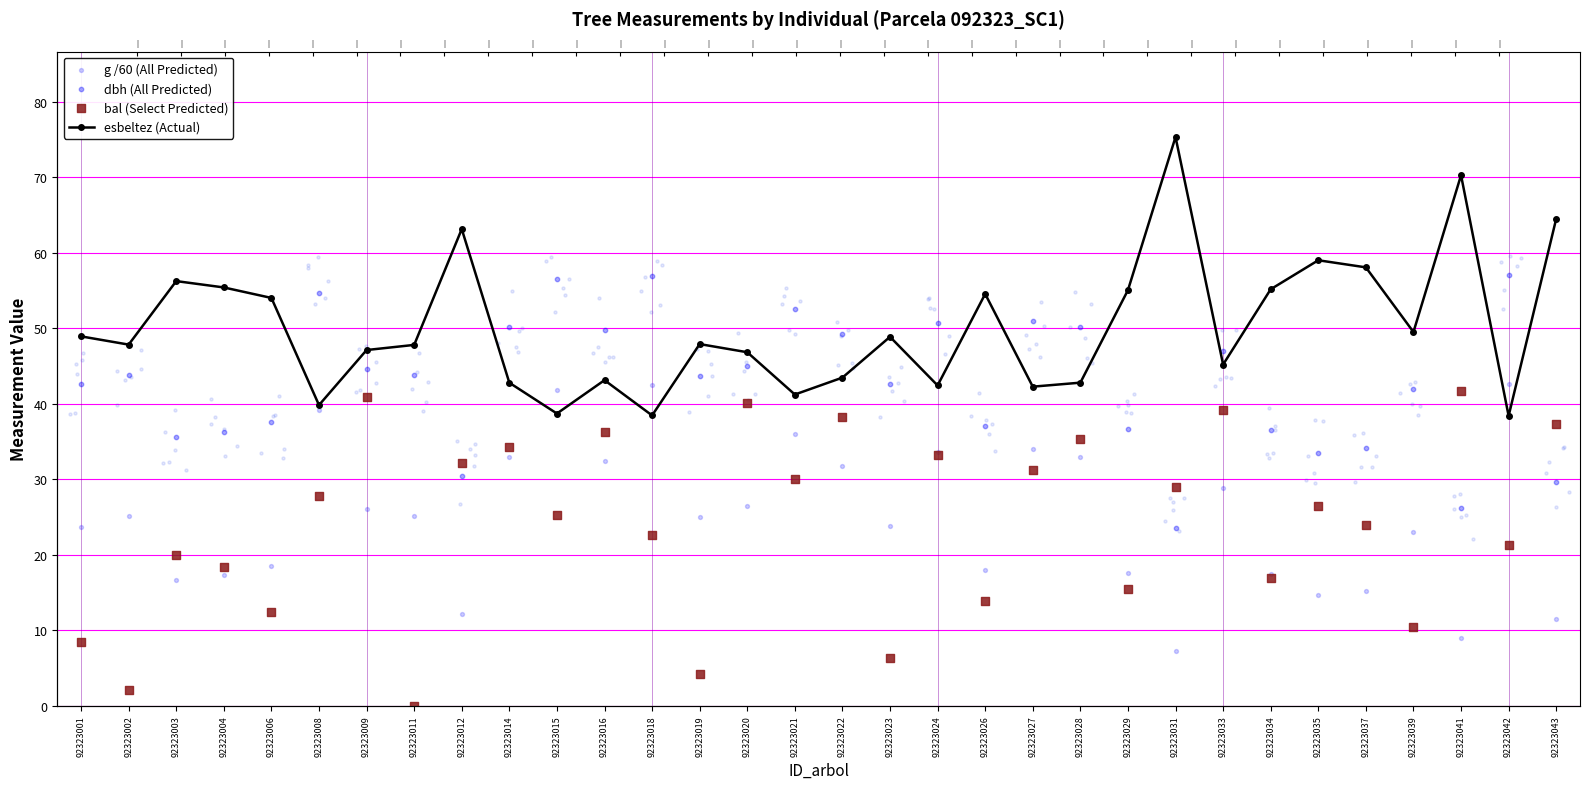

Is the value of bal (Select Predicted) at 92323020 greater than the value of g /60 (All Predicted) at 92323024?

Yes